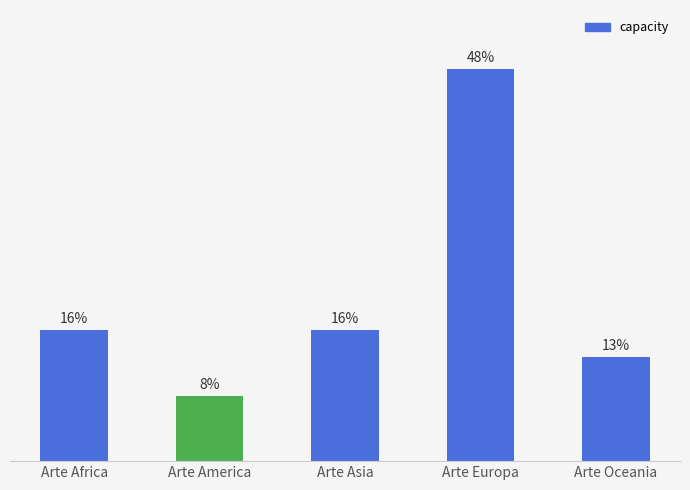

Does the chart contain any negative values?

No